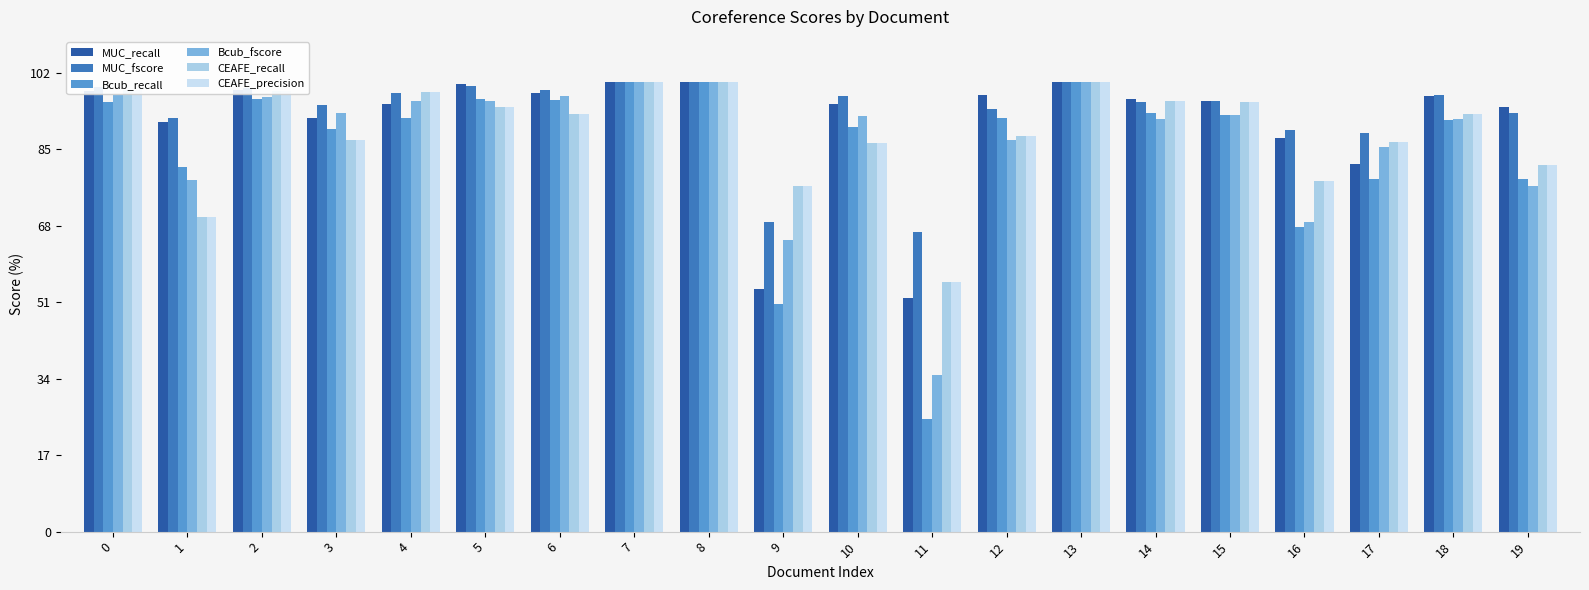

List the labels in order of CEAFE_precision value, smallest first.

11, 1, 9, 16, 19, 10, 17, 3, 12, 18, 6, 5, 15, 14, 4, 2, 0, 7, 8, 13